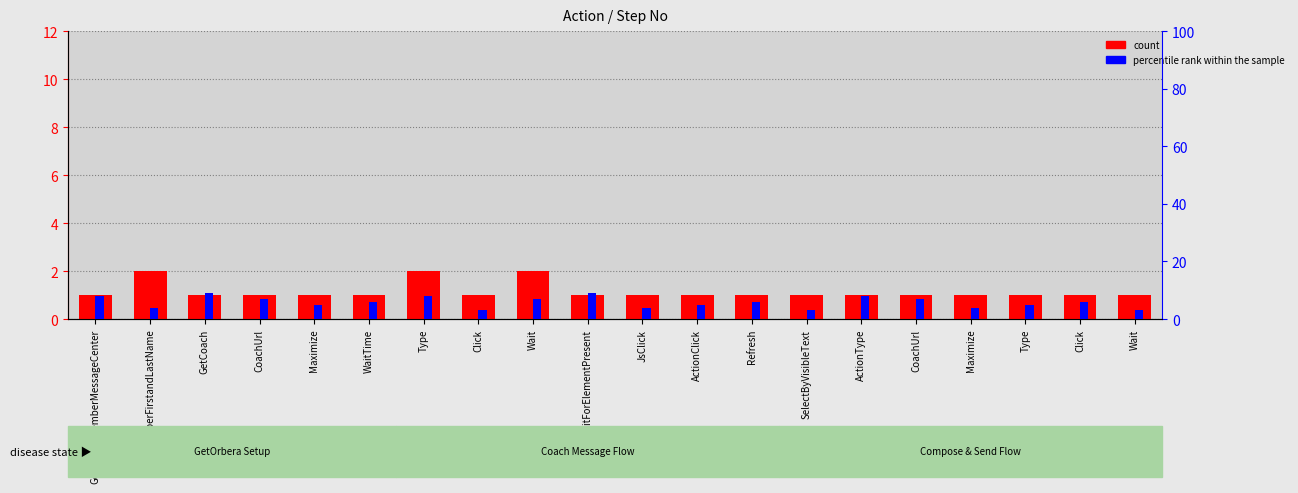

Which series changed the most between Click and Click?

percentile rank within the sample